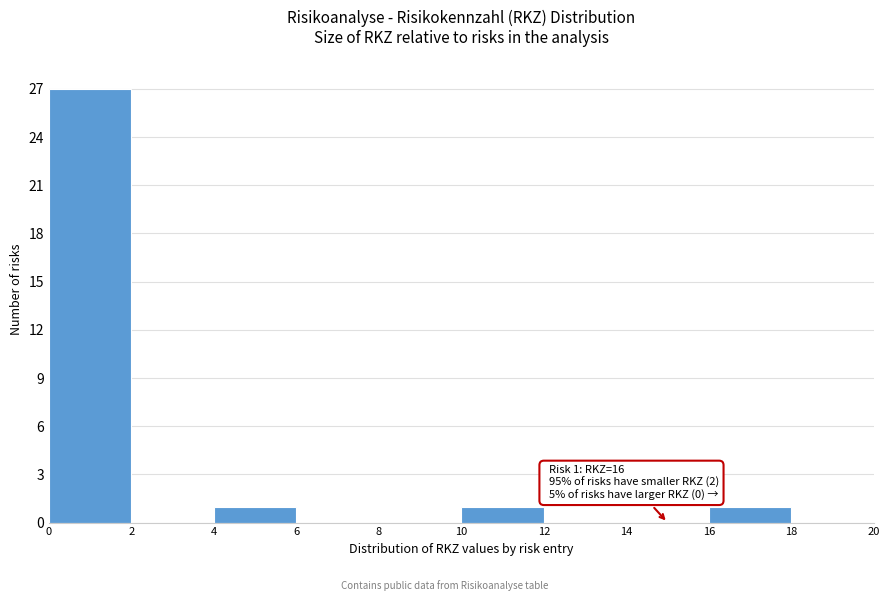

Over which range of the x-axis is the bar tallest?

0 to 2